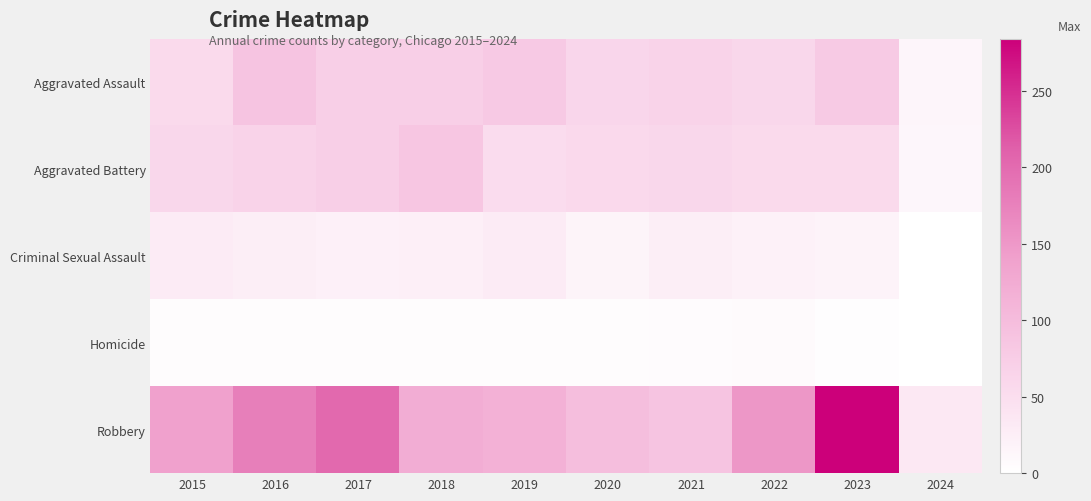

What is the greatest value displayed?

284